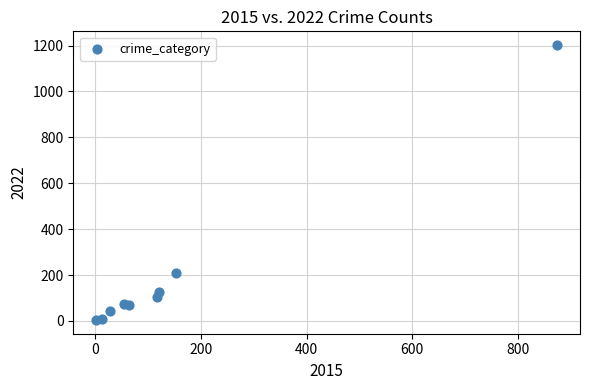

What Y value in the scatter plot is closest to 603?

210